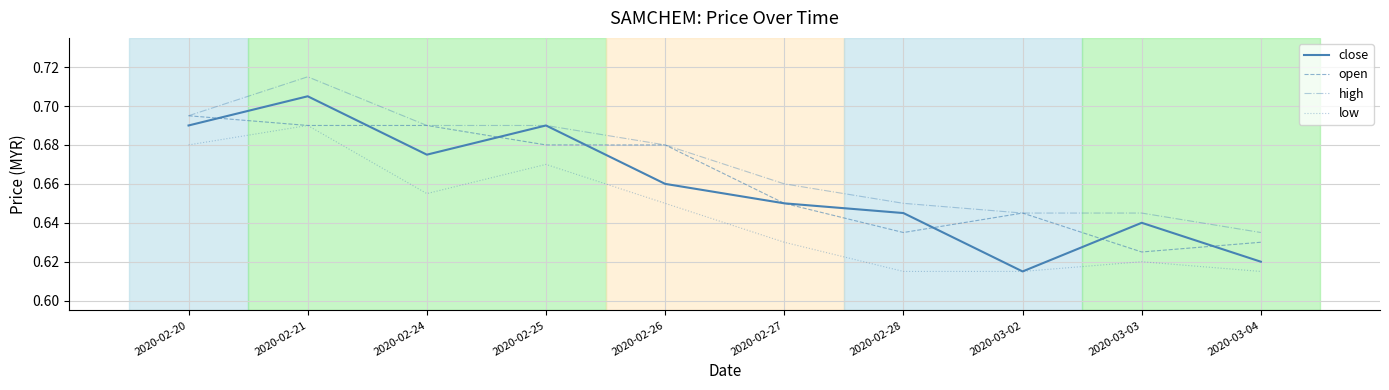

Between 2020-02-24 and 2020-02-26, which series saw the biggest shift?

close